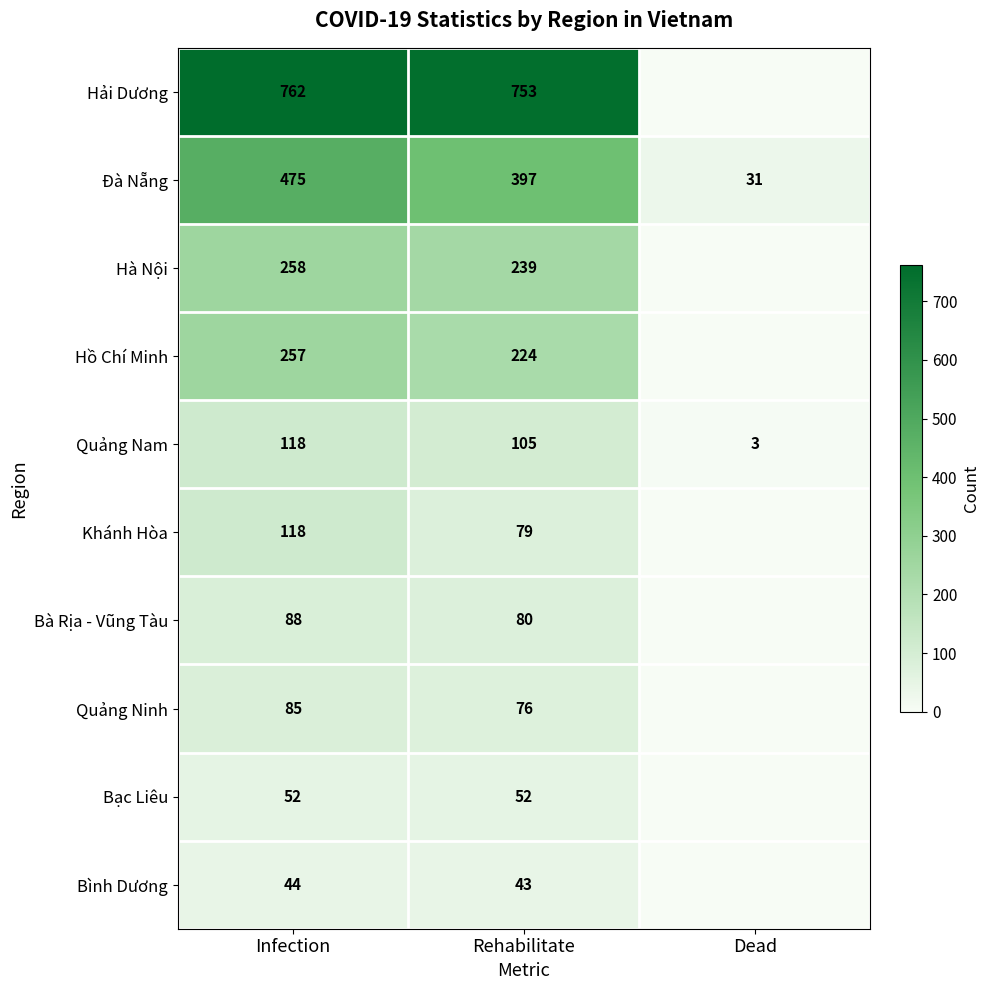

True or false: Quảng Nam has a value of 174 at Infection.

False